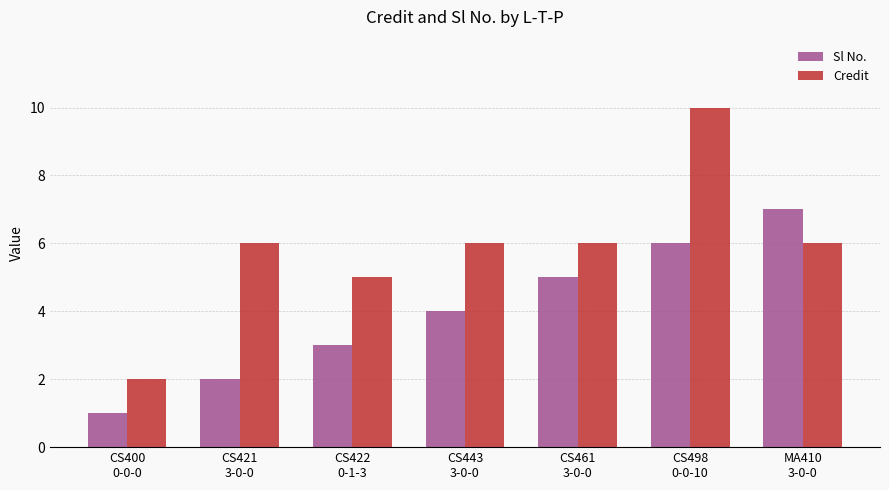

List the series in order of their peak value, lowest first.

Sl No., Credit